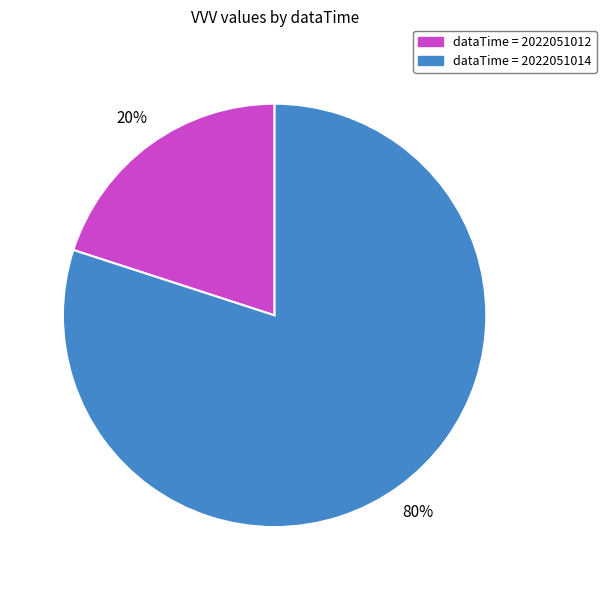

To the nearest percent, what is the average slice percentage?

50%